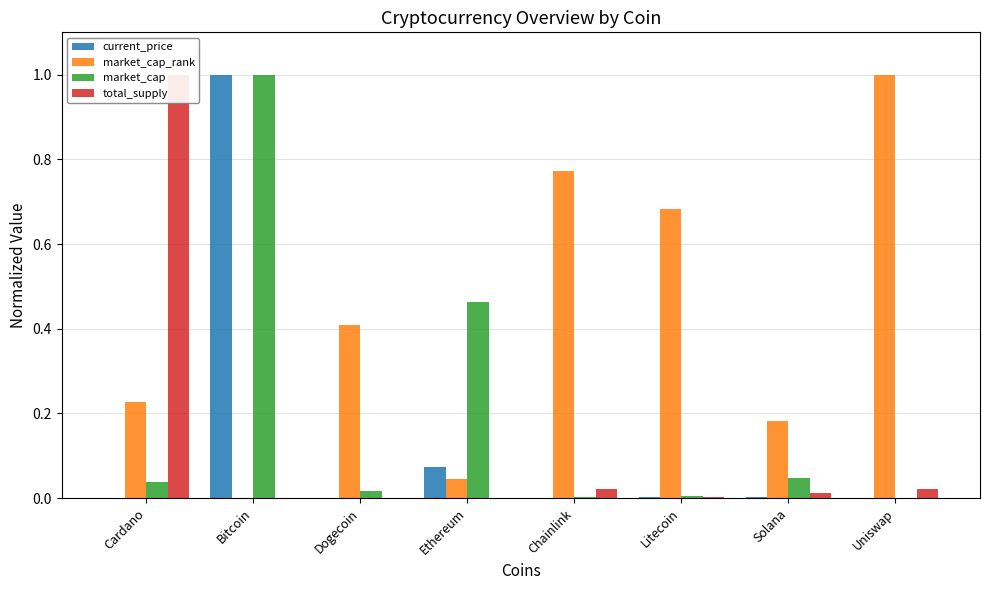

What is the spread (max minus min) of values at Chainlink?

0.8